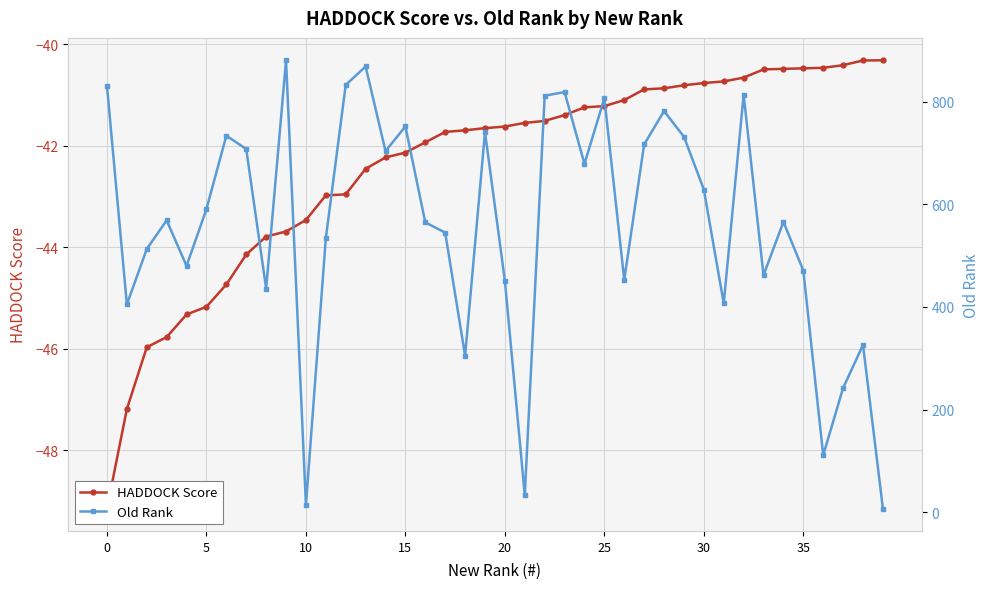

What is the spread (max minus min) of values at 11?

577.0